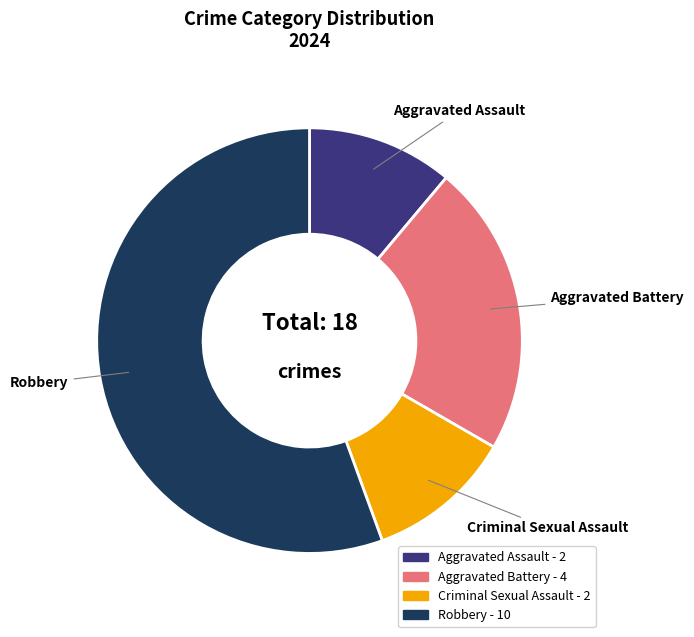

What is the majority slice?

Robbery